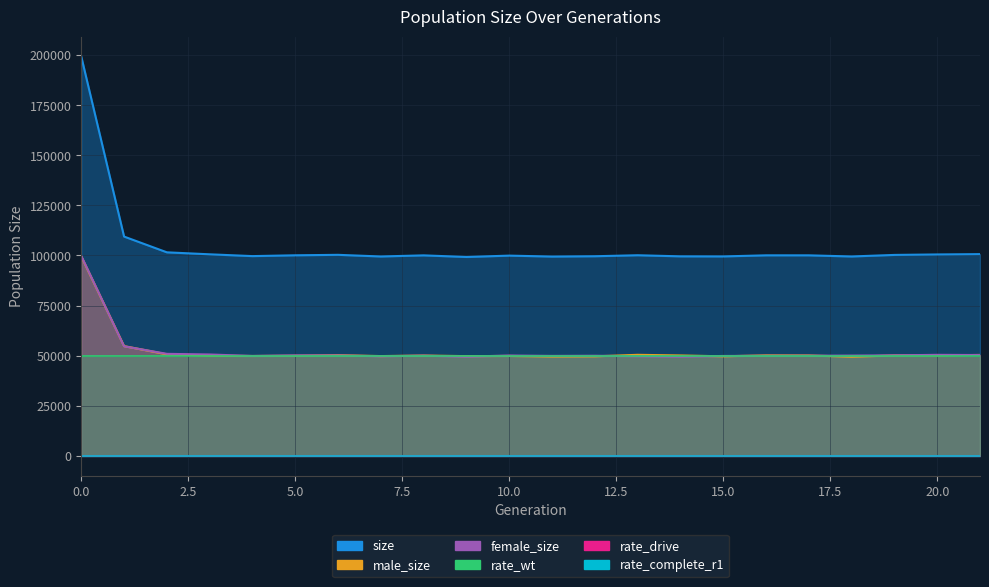

Which series has the largest total across all categories?

size